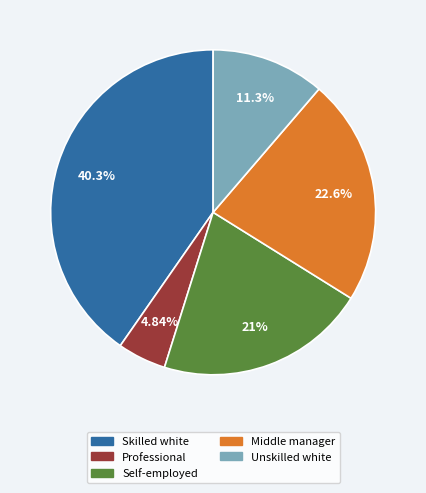

Does any single category account for the majority?

No